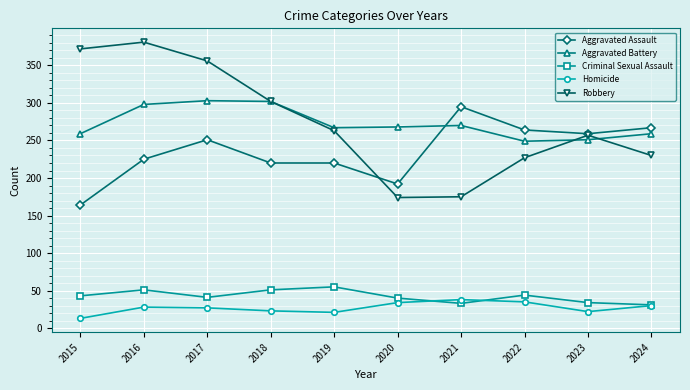

Is the value of Criminal Sexual Assault at 2020 greater than the value of Homicide at 2022?

Yes